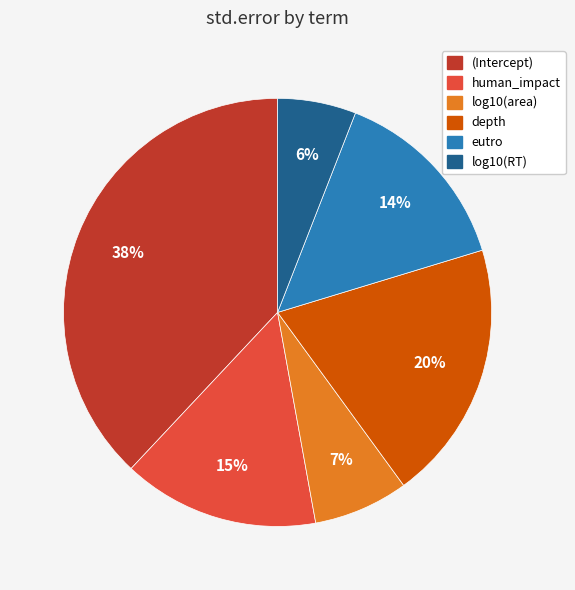

What is the largest slice in the pie chart?

(Intercept)